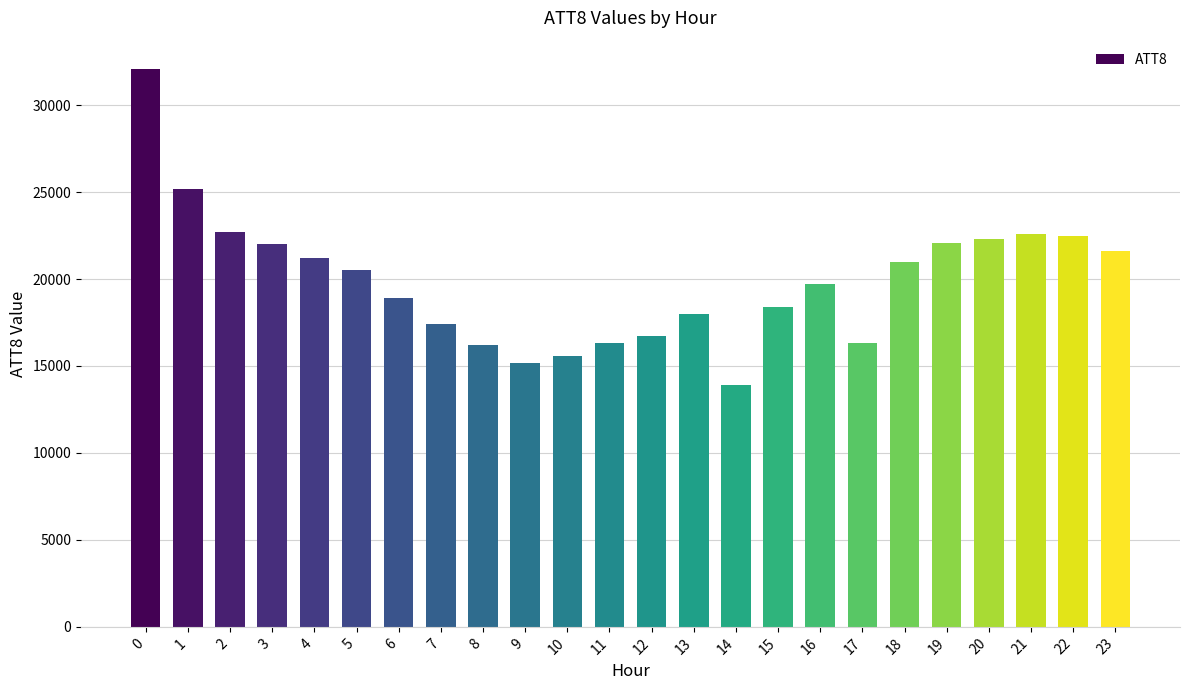

The chart shows a value of 33239 at 18. True or false?

False